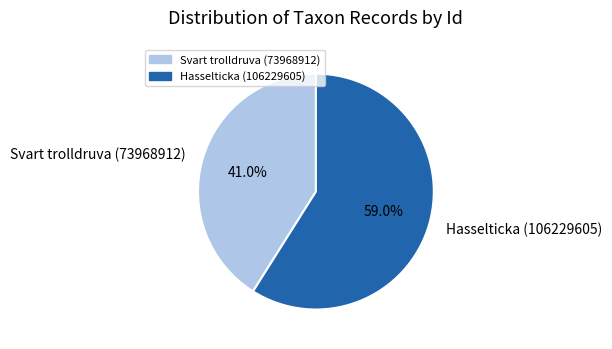

What percentage is the Hasselticka (106229605) slice, to the nearest percent?

59%